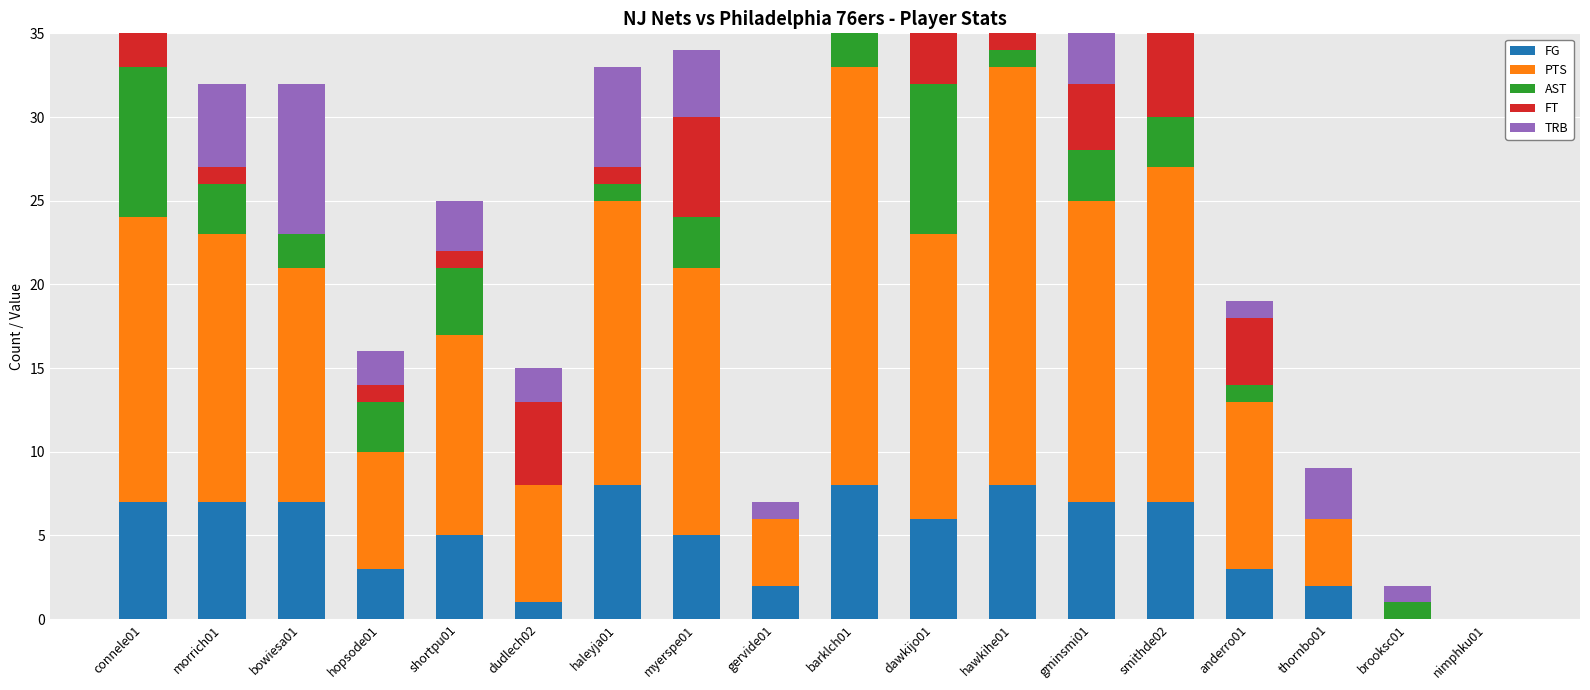

How many positive values does the TRB series have?

17